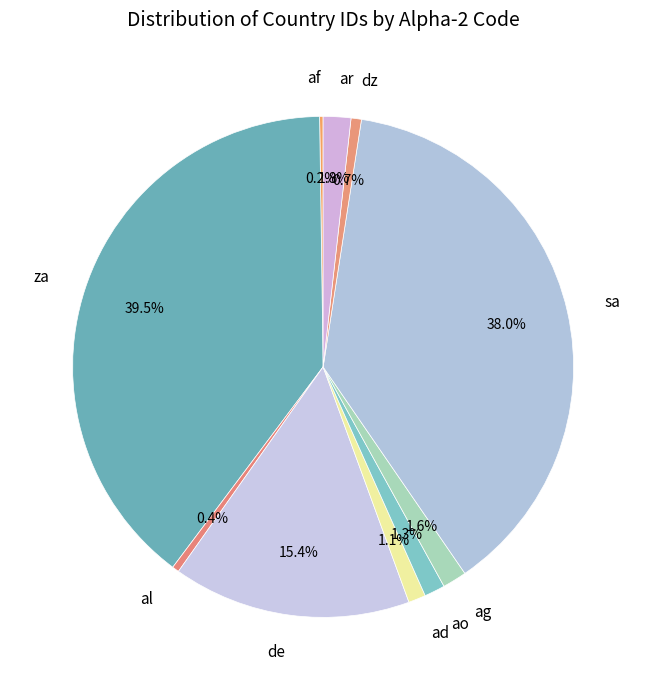

Is it true that de is 24% of the pie?

False